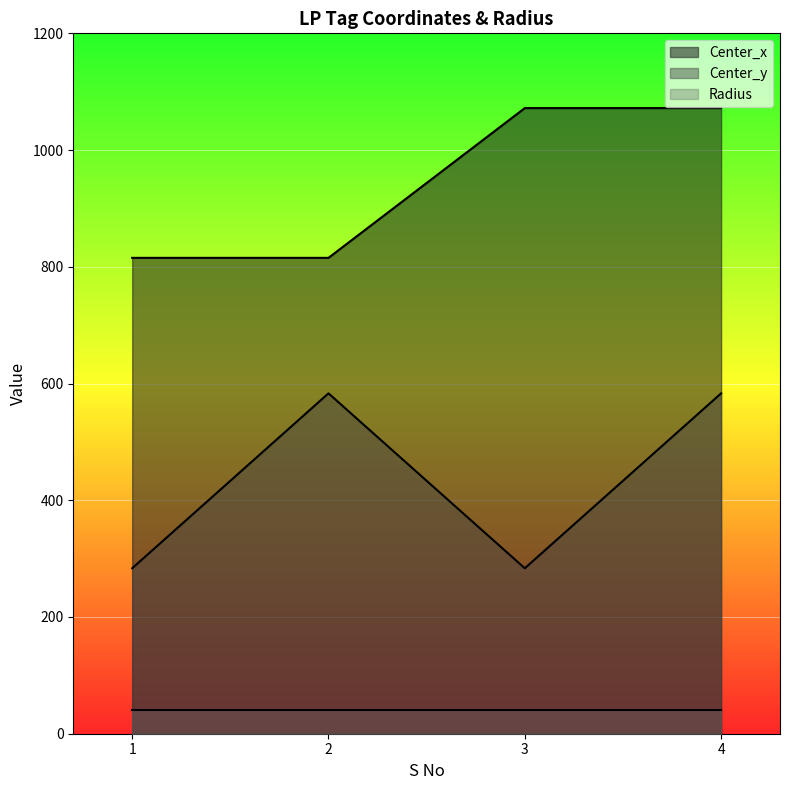

What is the sum of the Center_y values at 1 and 3?

567.0